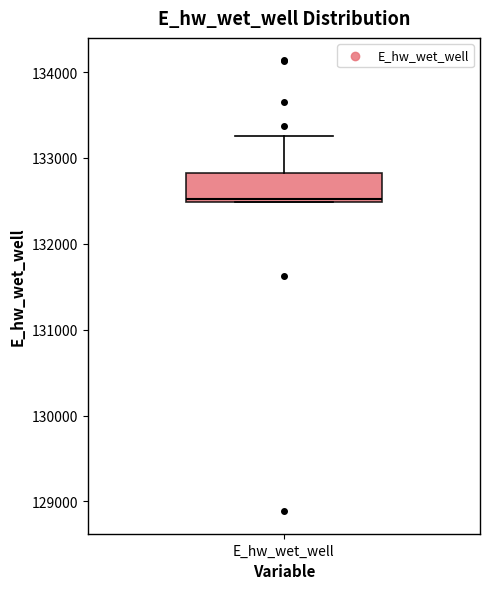

Where does the upper whisker of the box for E_hw_wet_well end on the y-axis? The values are not printed on the chart, so give them approximately, as read against the axis.

133300